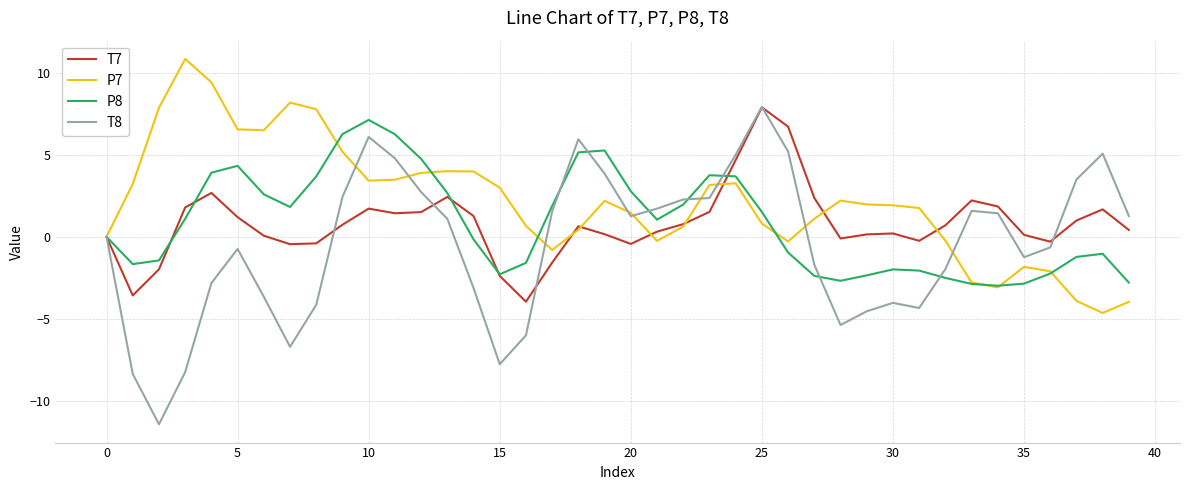

Which series has the widest spread of values?

T8